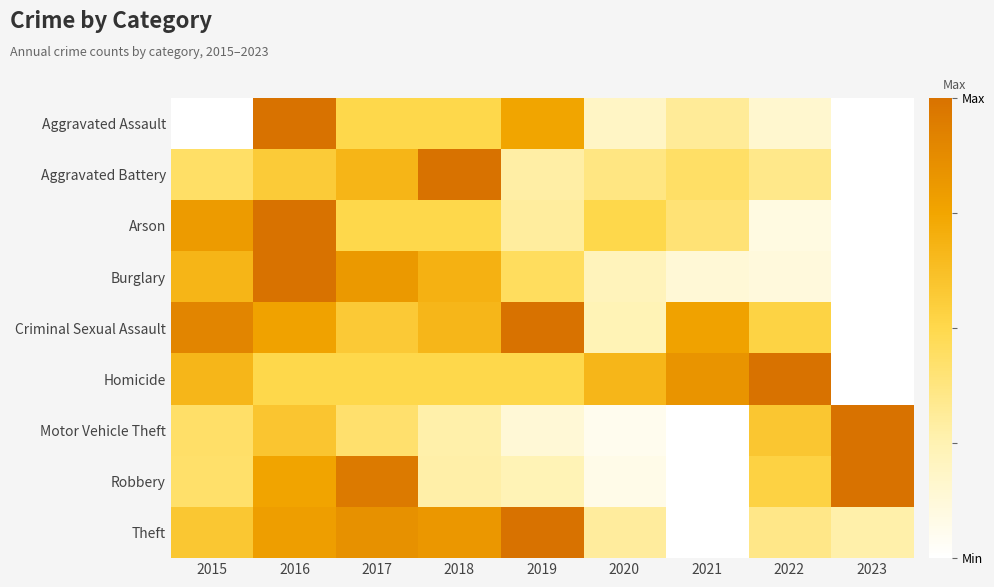

How many data points does each series have?

9